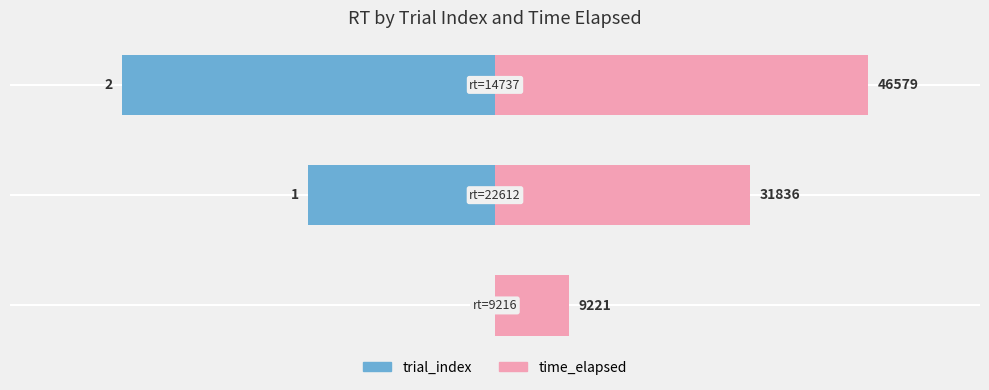

Rank the series by their maximum value, from highest to lowest.

time_elapsed, trial_index